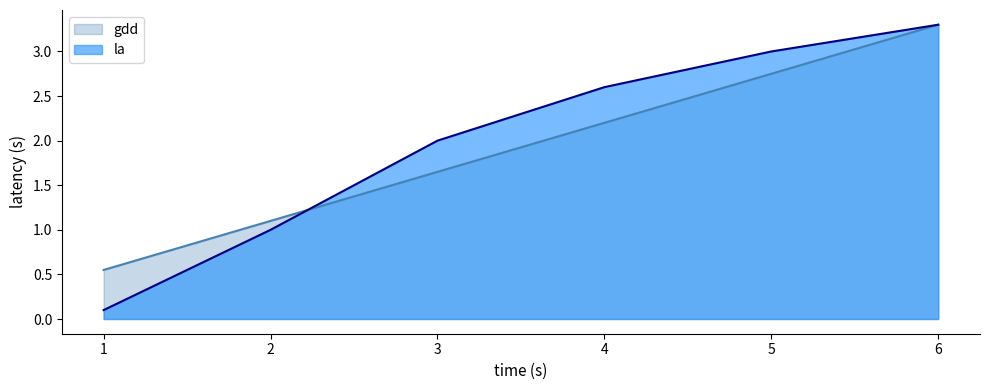

Is it true that gdd equals 1.6 at 3?

True